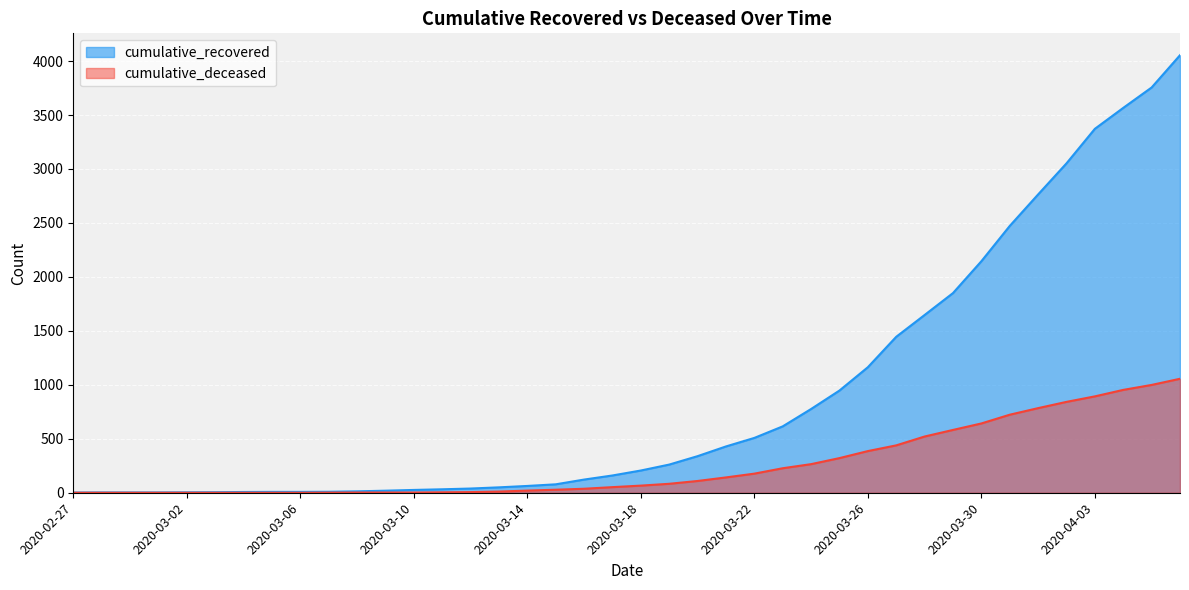

Reading right to left, transcribe all the data shown in this chart.

cumulative_recovered: 2020-04-06=4054	2020-04-05=3755	2020-04-04=3566	2020-04-03=3372	2020-04-02=3052	2020-04-01=2764	2020-03-31=2472	2020-03-30=2145	2020-03-29=1850	2020-03-28=1647	2020-03-27=1445	2020-03-26=1163	2020-03-25=947	2020-03-24=776	2020-03-23=615	2020-03-22=508	2020-03-21=429	2020-03-20=339	2020-03-19=261	2020-03-18=206	2020-03-17=160	2020-03-16=122	2020-03-15=78	2020-03-14=63	2020-03-13=50	2020-03-12=39	2020-03-11=32	2020-03-10=26	2020-03-09=19	2020-03-08=13	2020-03-07=9	2020-03-06=8	2020-03-05=8	2020-03-04=7	2020-03-03=5	2020-03-02=4	2020-03-01=3	2020-02-29=3	2020-02-28=3	2020-02-27=2
cumulative_deceased: 2020-04-06=1056	2020-04-05=999	2020-04-04=953	2020-04-03=893	2020-04-02=842	2020-04-01=784	2020-03-31=723	2020-03-30=642	2020-03-29=582	2020-03-28=521	2020-03-27=439	2020-03-26=386	2020-03-25=321	2020-03-24=265	2020-03-23=227	2020-03-22=177	2020-03-21=142	2020-03-20=109	2020-03-19=83	2020-03-18=66	2020-03-17=52	2020-03-16=37	2020-03-15=28	2020-03-14=20	2020-03-13=11	2020-03-12=6	2020-03-11=4	2020-03-10=2	2020-03-09=2	2020-03-08=2	2020-03-07=1	2020-03-06=0	2020-03-05=0	2020-03-04=0	2020-03-03=0	2020-03-02=0	2020-03-01=0	2020-02-29=0	2020-02-28=0	2020-02-27=0